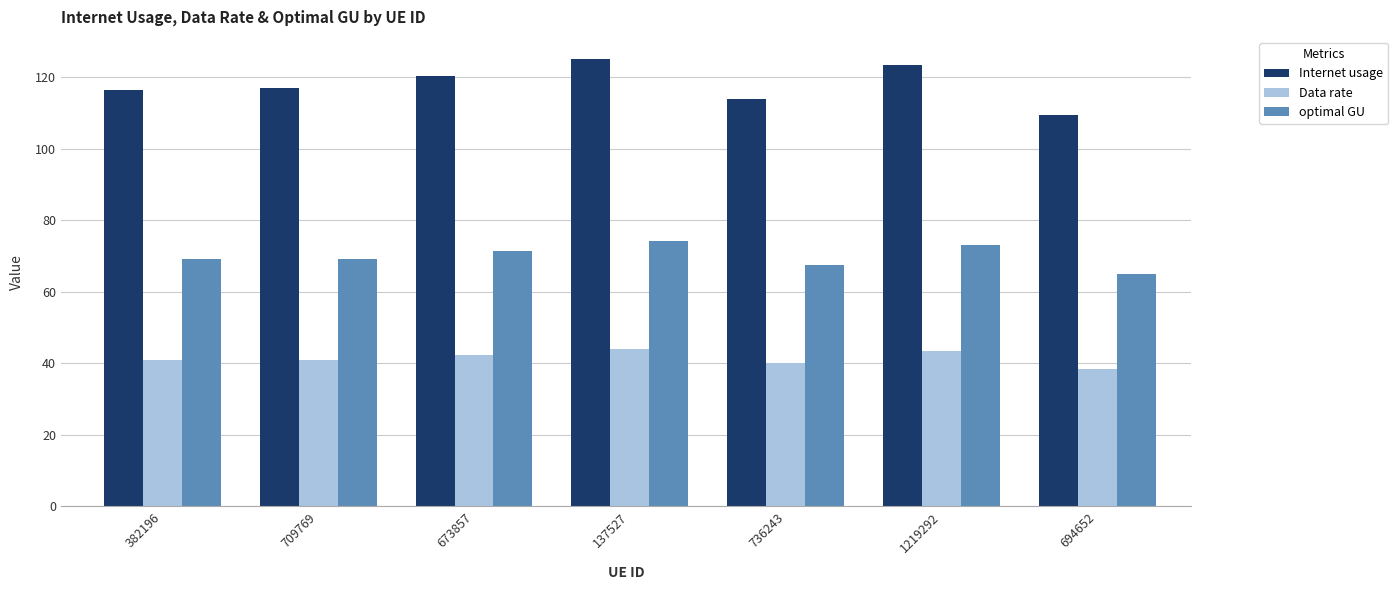

Which label corresponds to the smallest value in the chart?

694652